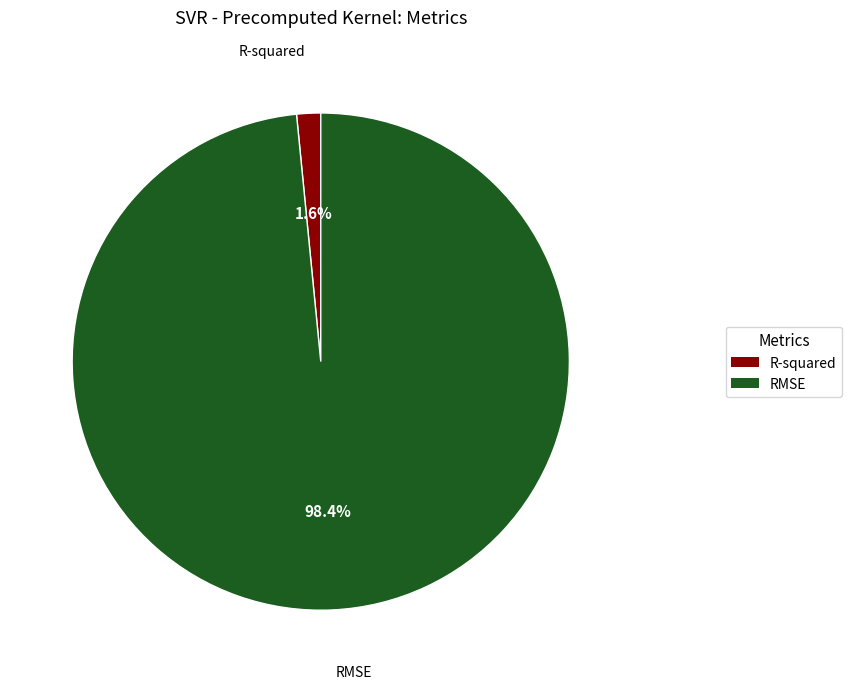

True or false: RMSE accounts for 88% of the total.

False